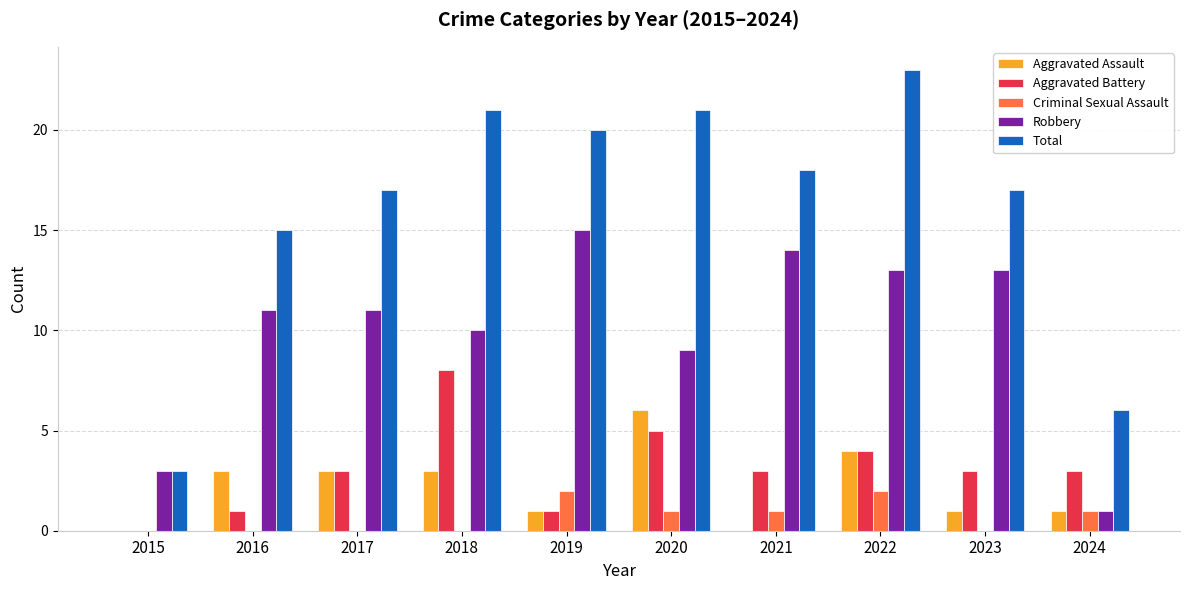

Are the bars grouped side by side (vs. stacked)?

Yes